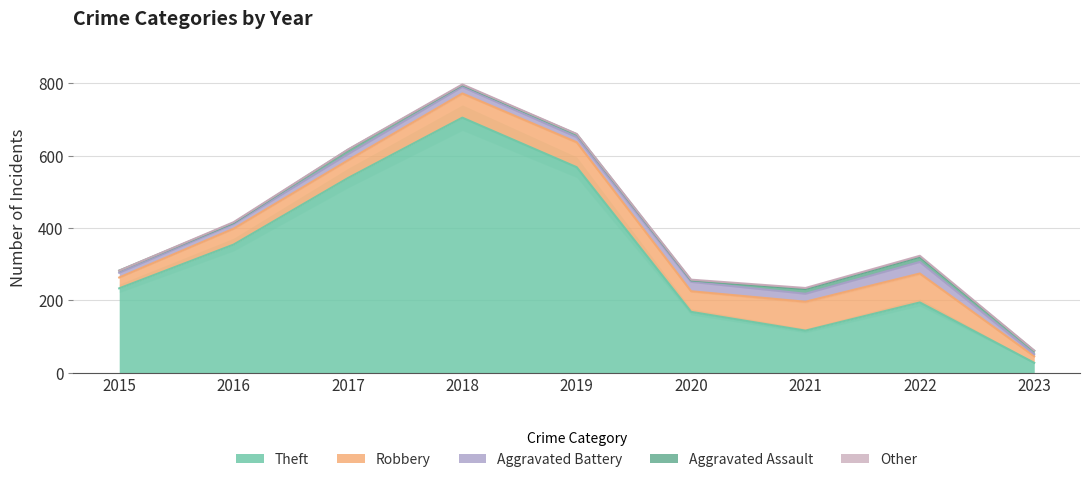

At which label does Aggravated Battery reach its minimum?

2023